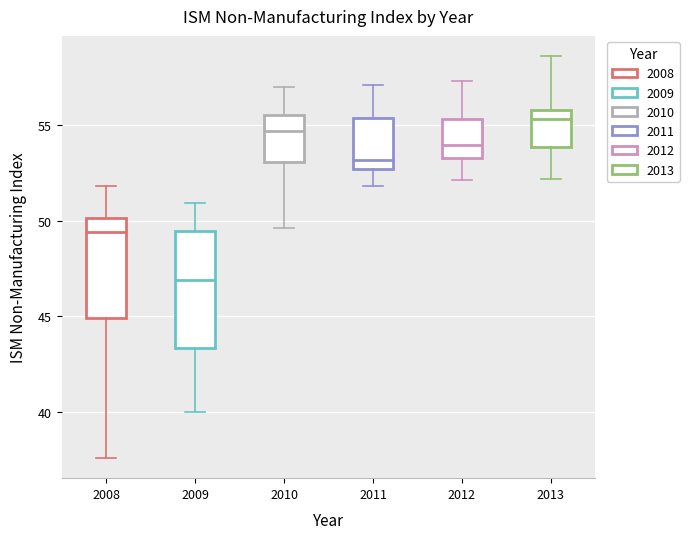

Comparing the boxes themselves (not the whiskers), which one is the tallest?

2009